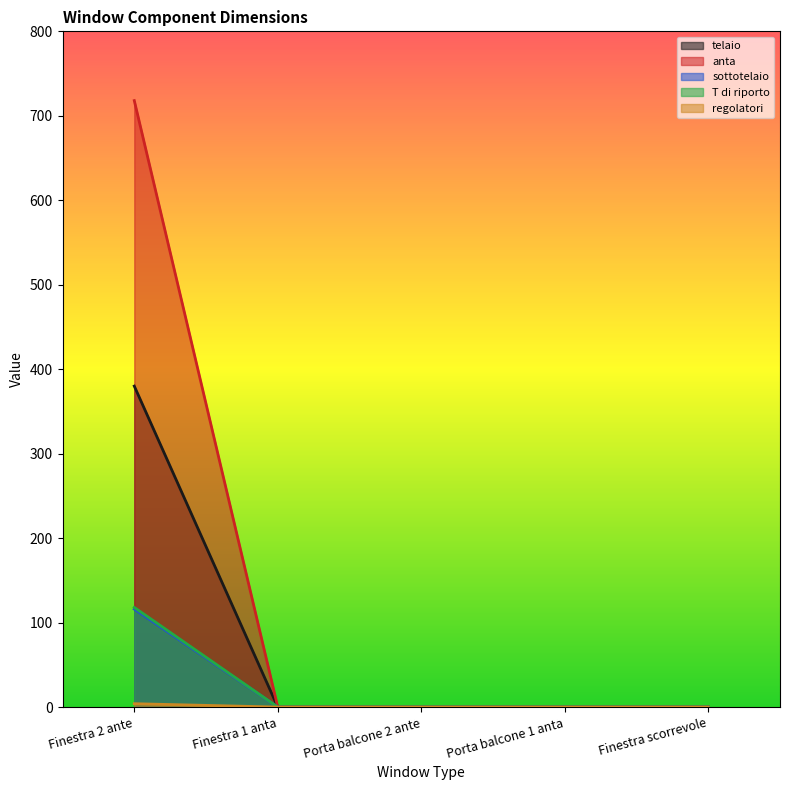

Does the chart display data point markers on the line(s)?

No